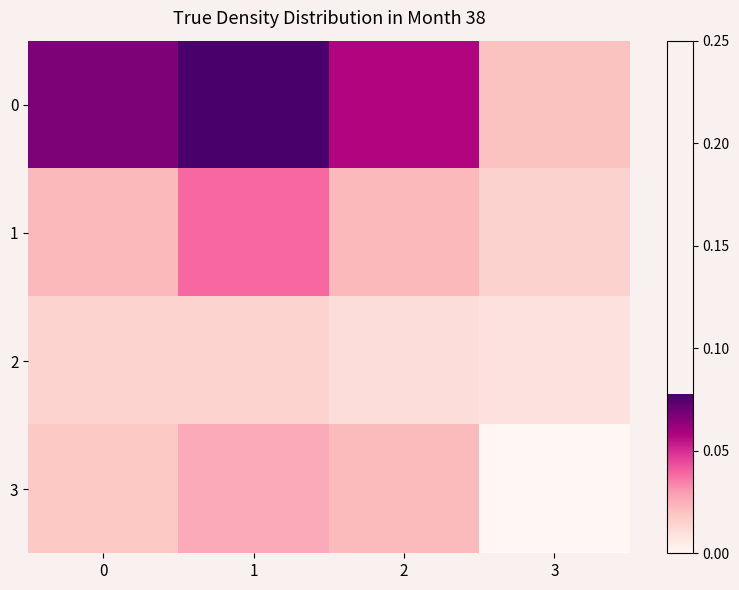

At which category does the chart reach its minimum across all series?

3